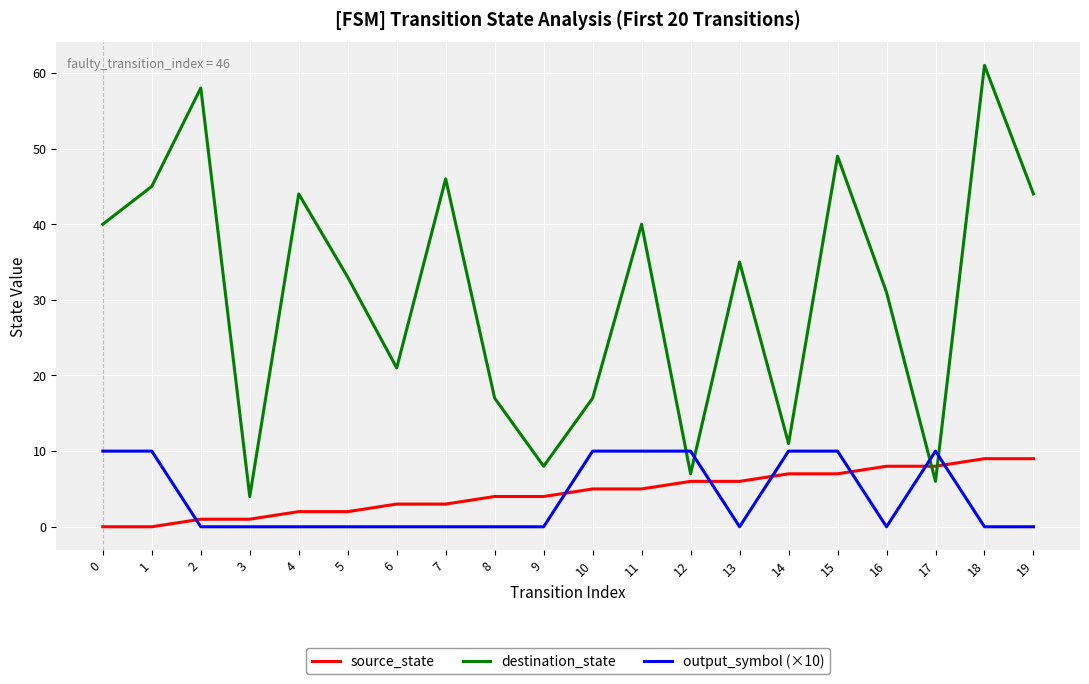

Reading right to left, transcribe all the data shown in this chart.

source_state: 9	9	8	8	7	7	6	6	5	5	4	4	3	3	2	2	1	1	0	0
destination_state: 44	61	6	31	49	11	35	7	40	17	8	17	46	21	33	44	4	58	45	40
output_symbol (×10): 0	0	10	0	10	10	0	10	10	10	0	0	0	0	0	0	0	0	10	10